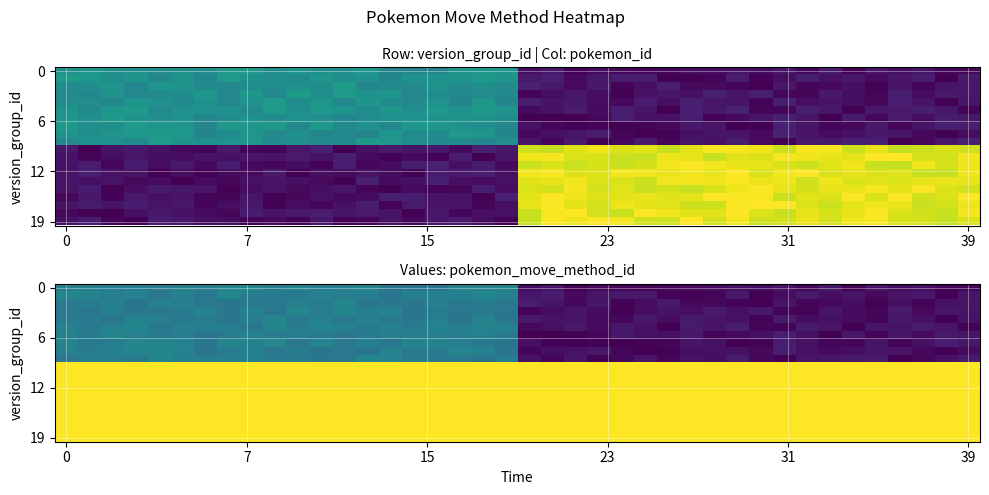

Which category has the lowest value across all series?

22